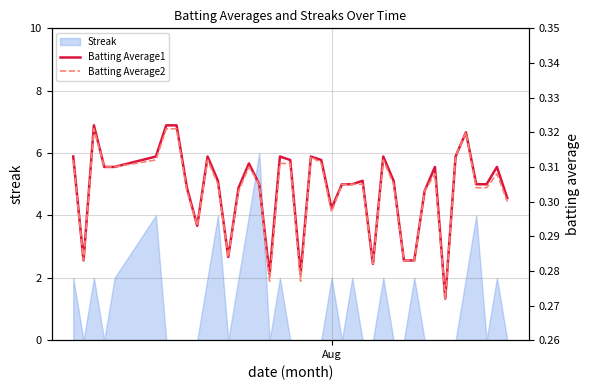

What is the lowest value of the Batting Average2 series?

0.3